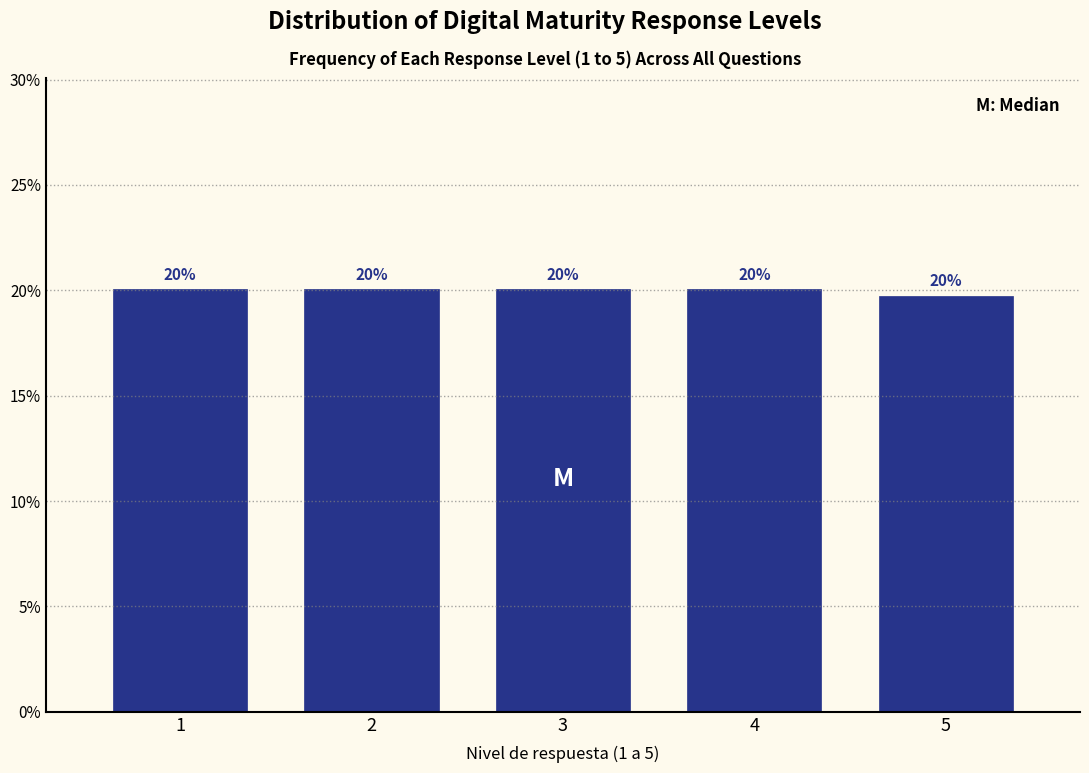

What is the sum of all values?

100.0